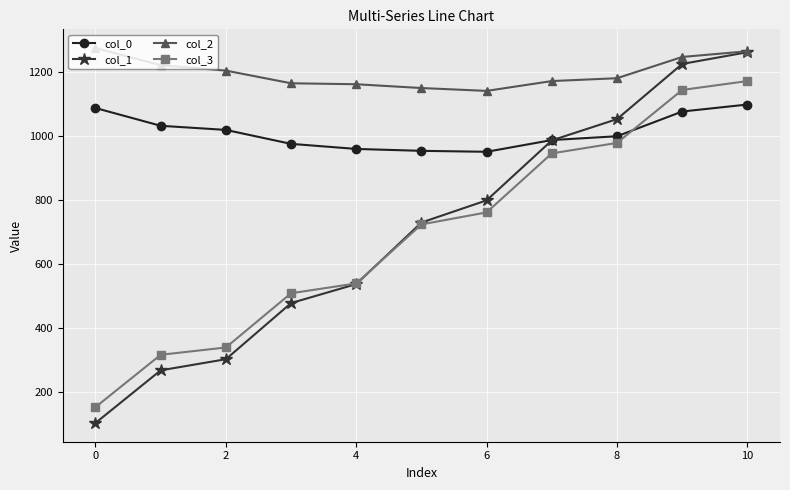

What is the lowest value of the col_1 series?

103.0